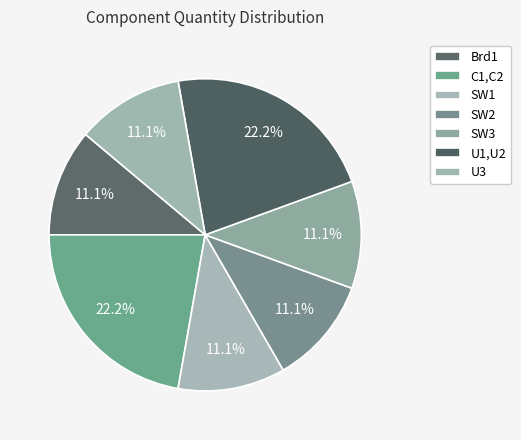

What is the largest slice in the pie chart?

C1,C2